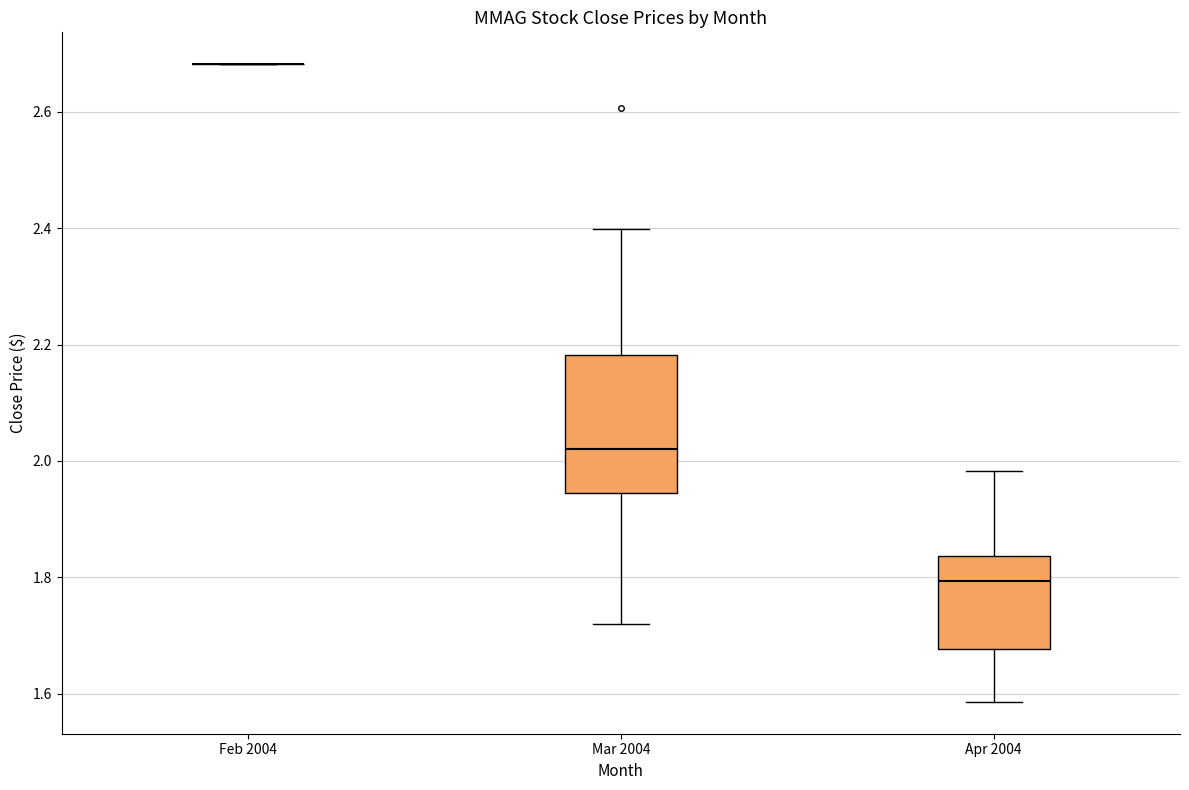

Reading left to right, read every box against the y-axis: the position of its median line, the range the box covers, and the ends of its whiskers. The values are not printed on the chart, so give them approximately, as read against the axis.

Feb 2004: box collapsed to a line at 2.68, whiskers 2.68 to 2.68
Mar 2004: median 2.02, box 1.94 to 2.18, whiskers 1.72 to 2.40
Apr 2004: median 1.80, box 1.68 to 1.84, whiskers 1.58 to 1.98